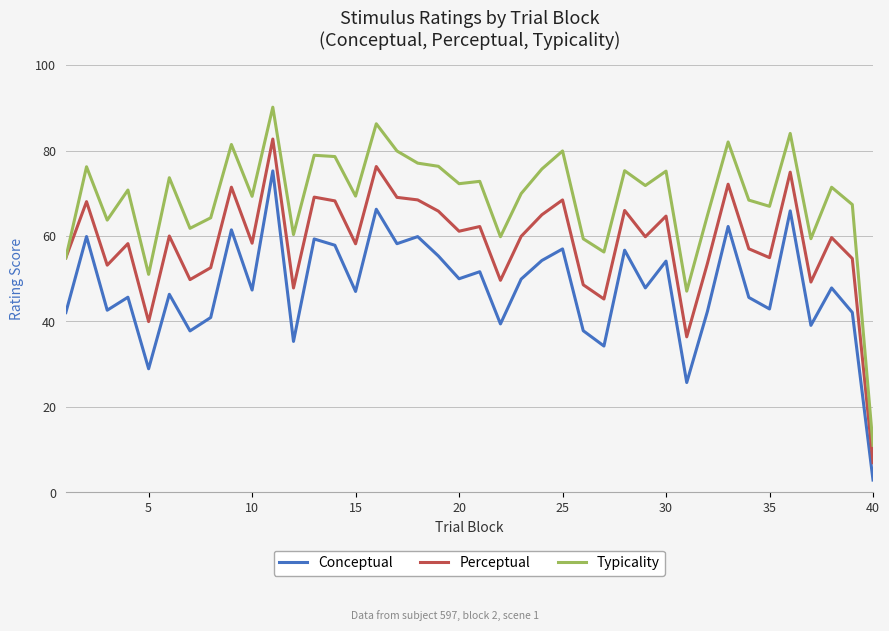

Rank the series by their average value, from highest to lowest.

Typicality, Perceptual, Conceptual